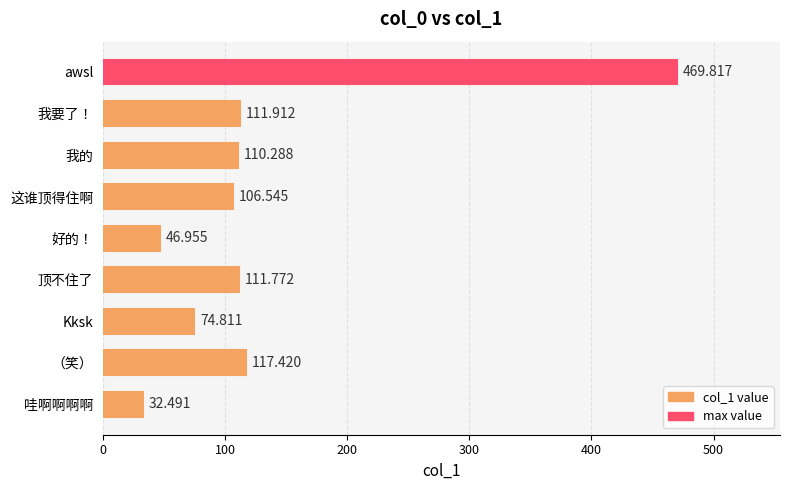

Does the chart contain any negative values?

No